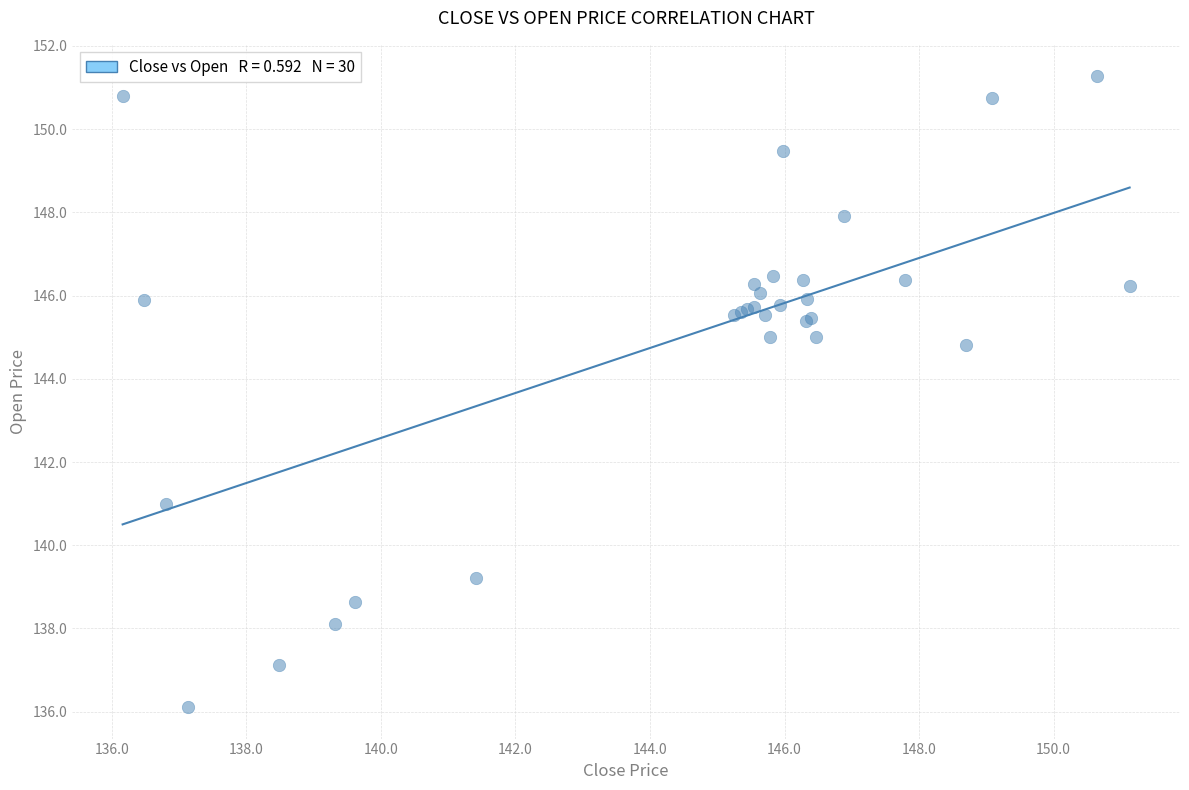

What Y value in the scatter plot is closest to 143?

144.8